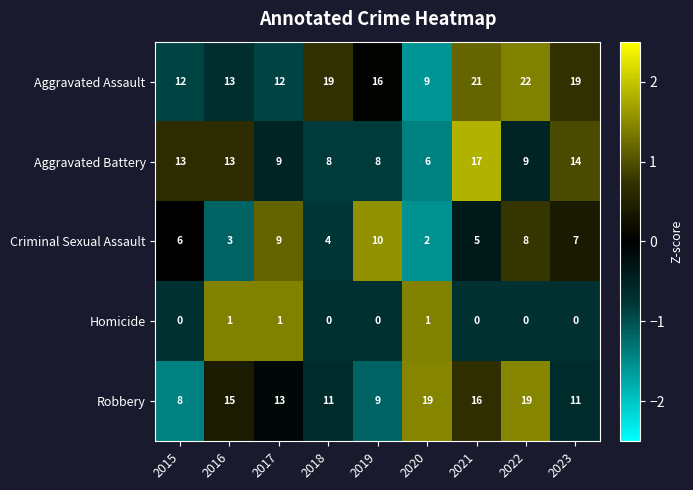

What is the difference between the highest and lowest values at 2015?

13